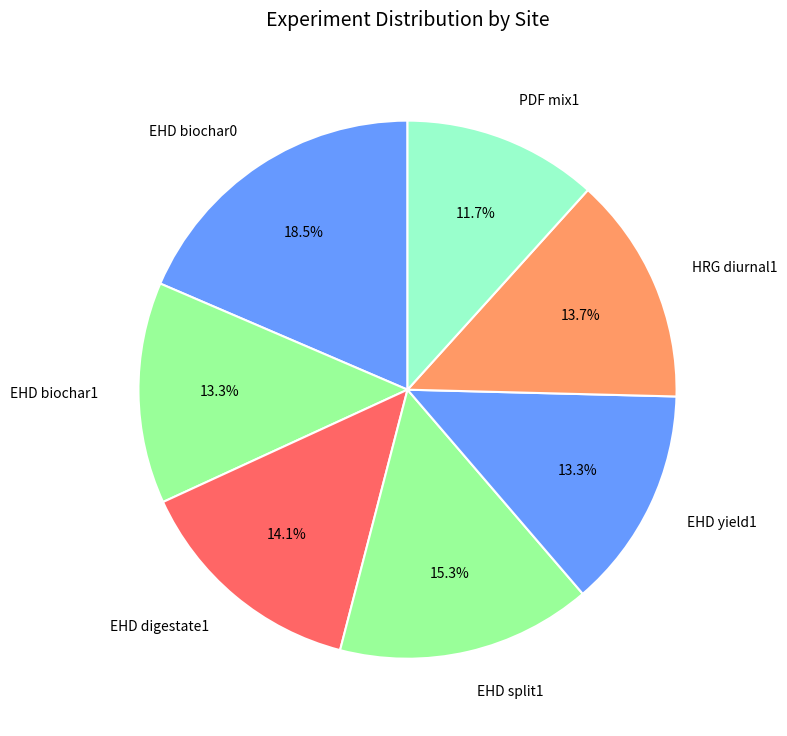

Approximately how many times larger is the value at EHD biochar1 compared to EHD yield1?

1.0